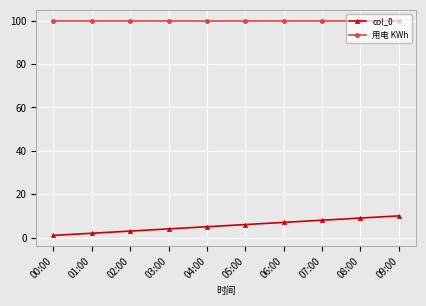

True or false: col_0 has a value of 9 at 04:00.

False